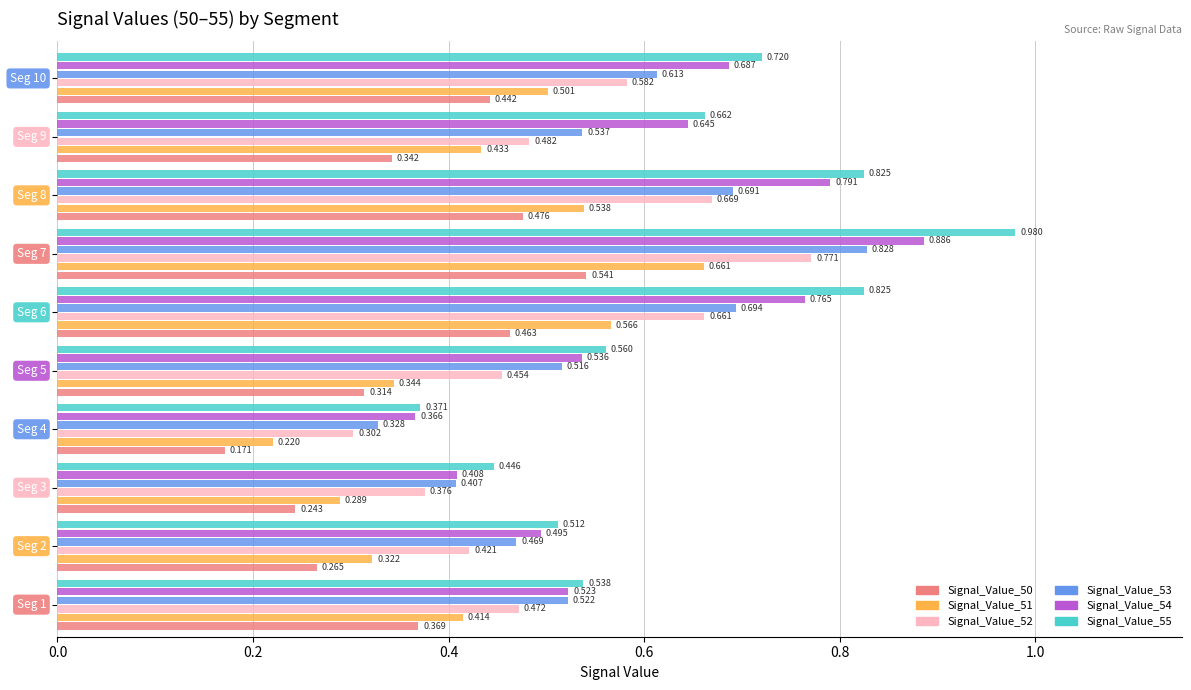

What are all the series names shown in the legend?

Signal_Value_50, Signal_Value_51, Signal_Value_52, Signal_Value_53, Signal_Value_54, Signal_Value_55